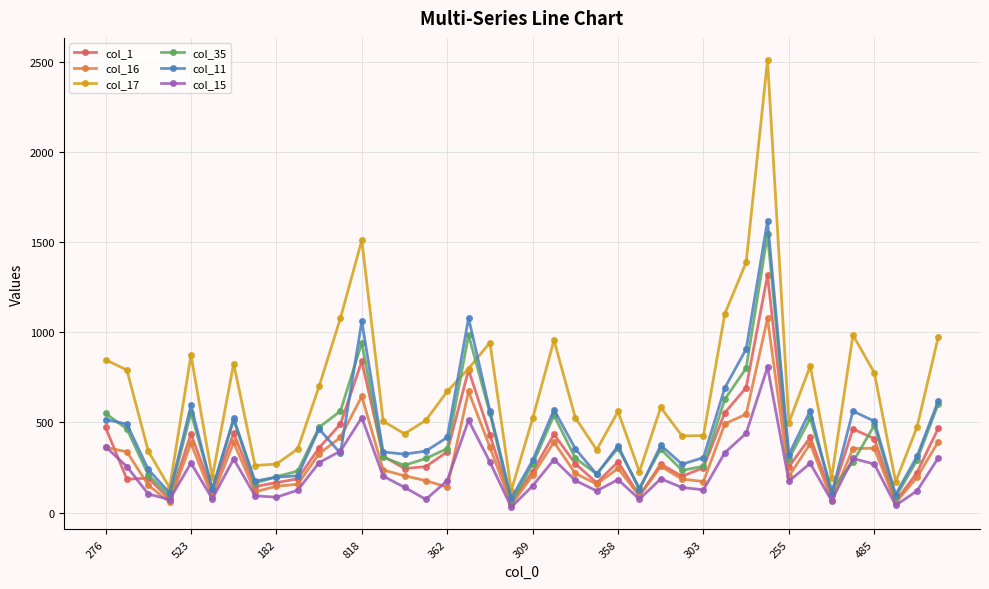

Rank the series by their maximum value, from highest to lowest.

col_17, col_11, col_35, col_1, col_16, col_15